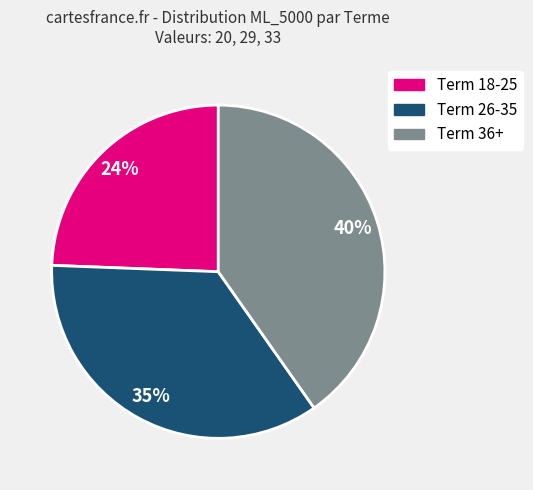

The Term 26-35 slice represents 49% of the pie. True or false?

False